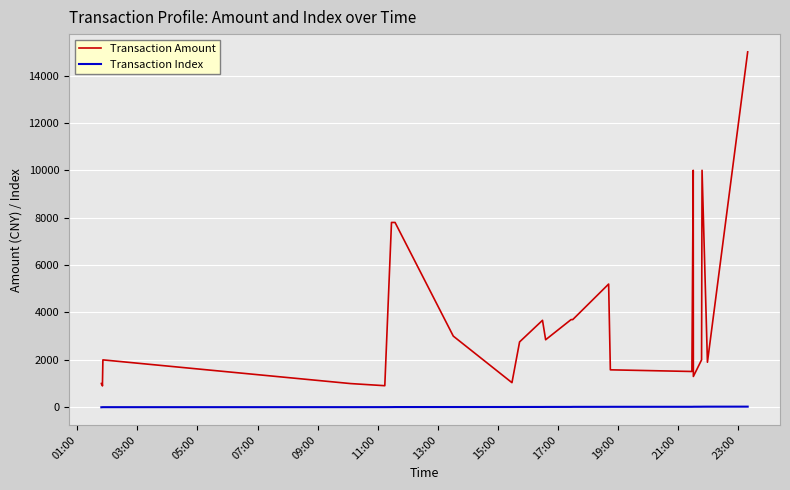

Which series has the largest total across all categories?

Transaction Amount